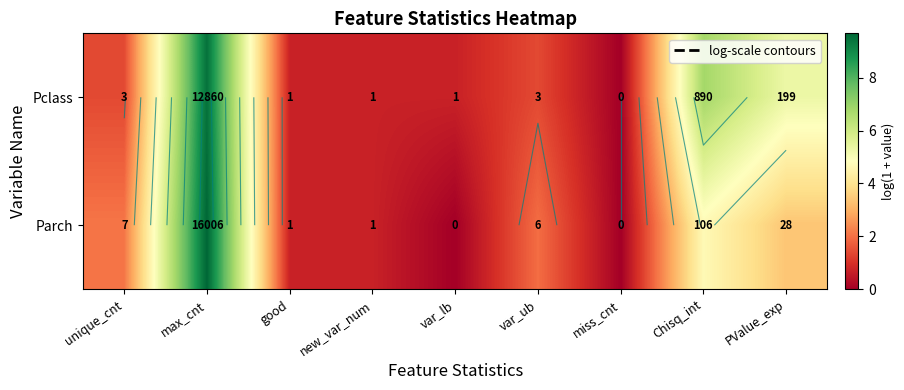

At which category is the sum across all series the highest?

max_cnt